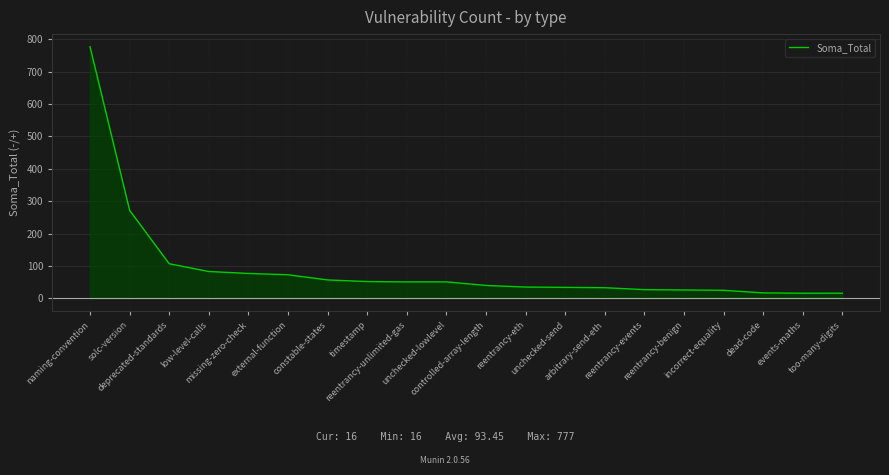

Does the chart display data point markers on the line(s)?

No